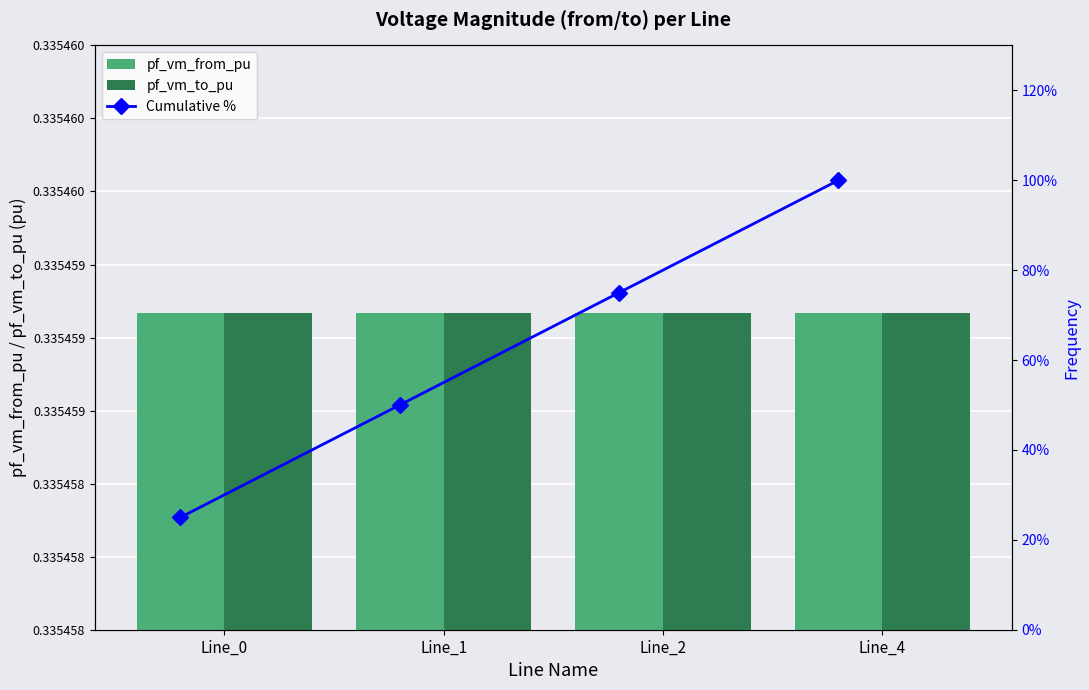

Count the number of data series in this chart.

3